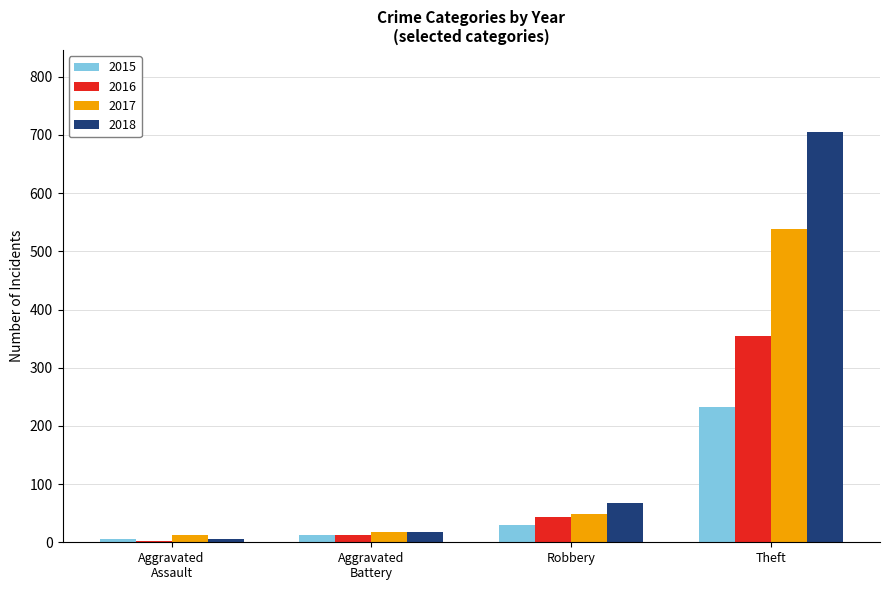

List the labels in order of 2018 value, largest first.

Theft, Robbery, Aggravated
Battery, Aggravated
Assault